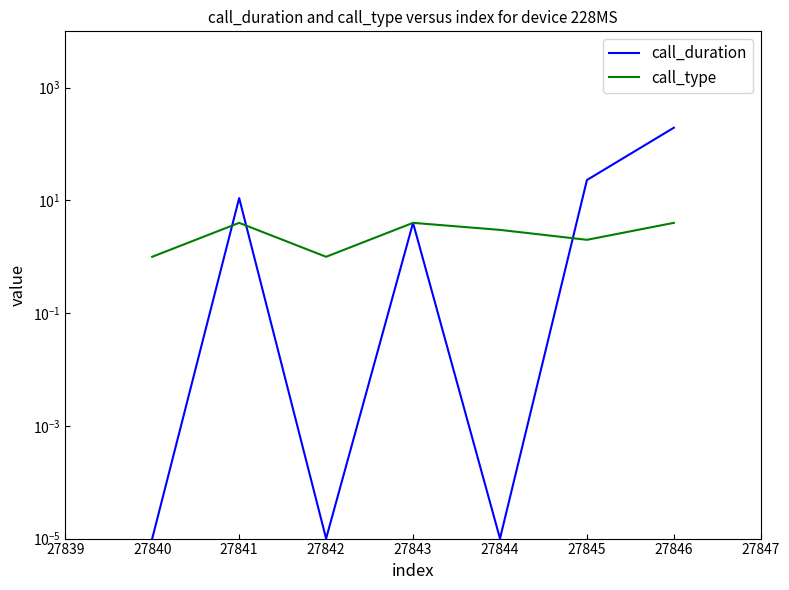

How many lines are shown in the chart?

2